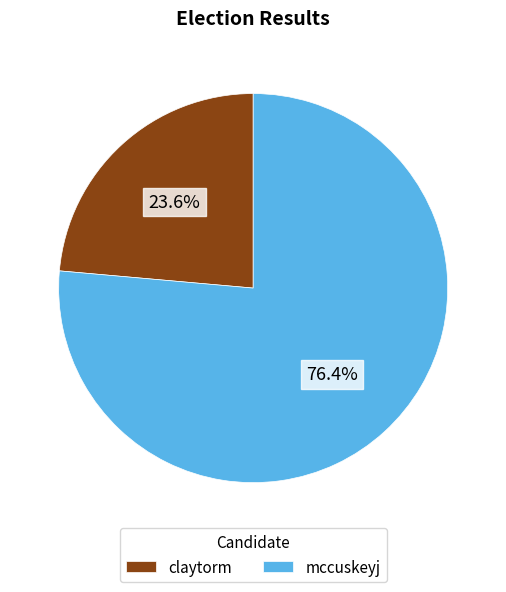

Is mccuskeyj the majority of the pie?

Yes